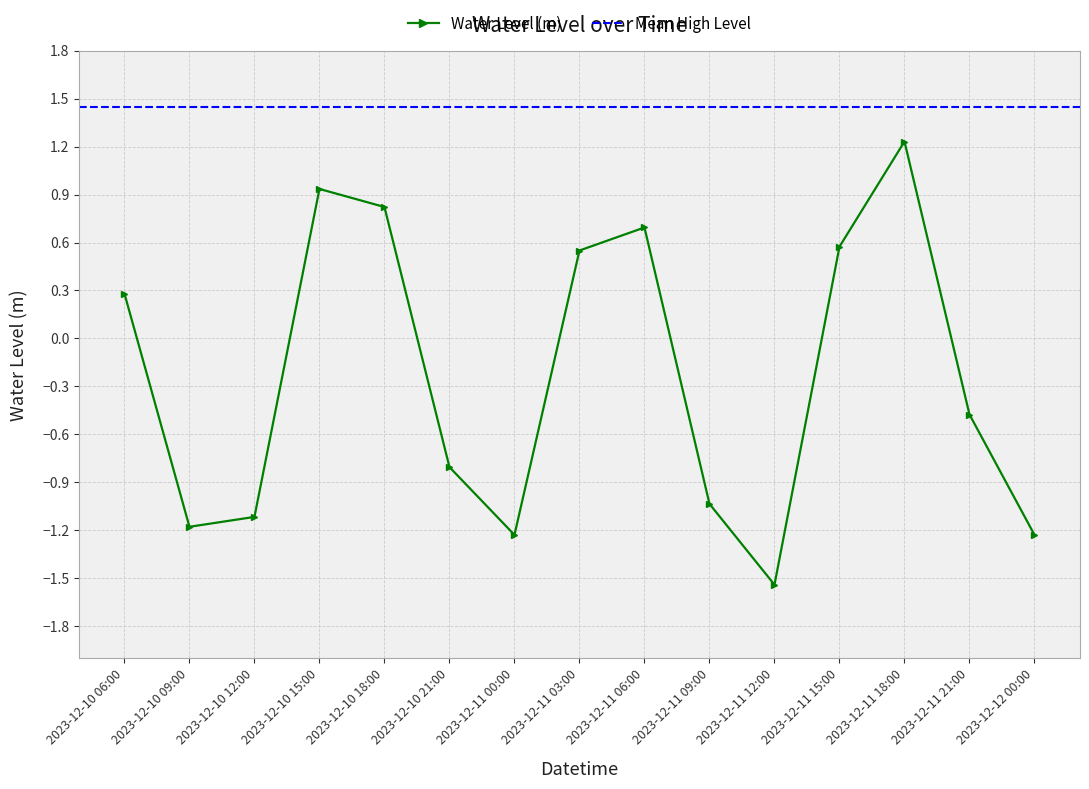

Count the number of categories in the chart.

15